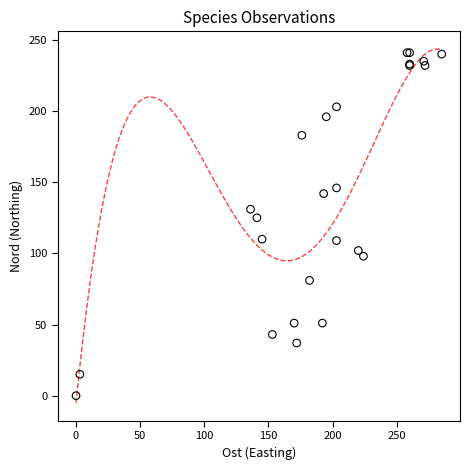

What Y value in the scatter plot is closest to 120?

125